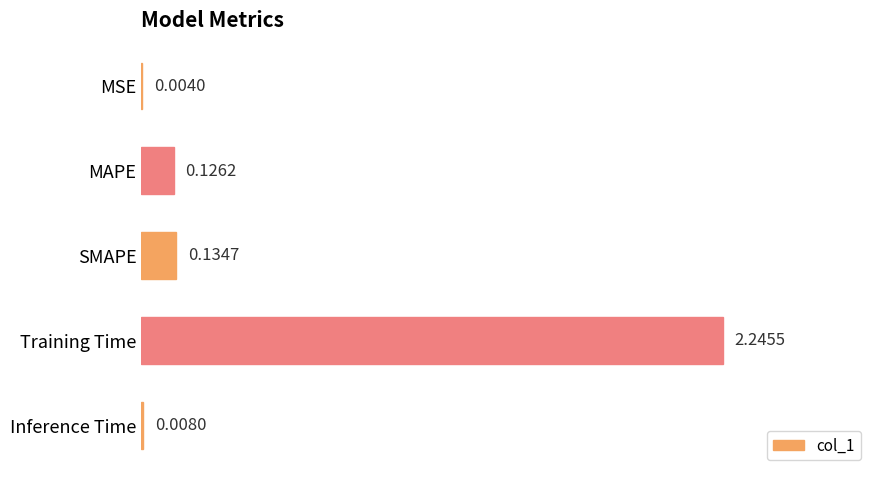

Count the number of data series in this chart.

1